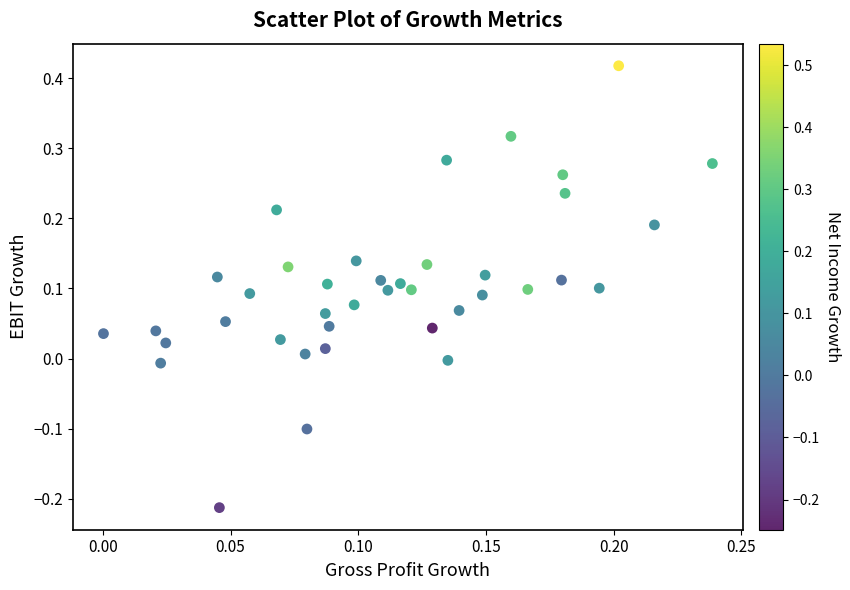

What is the range of Y values (max minus min)?

0.6